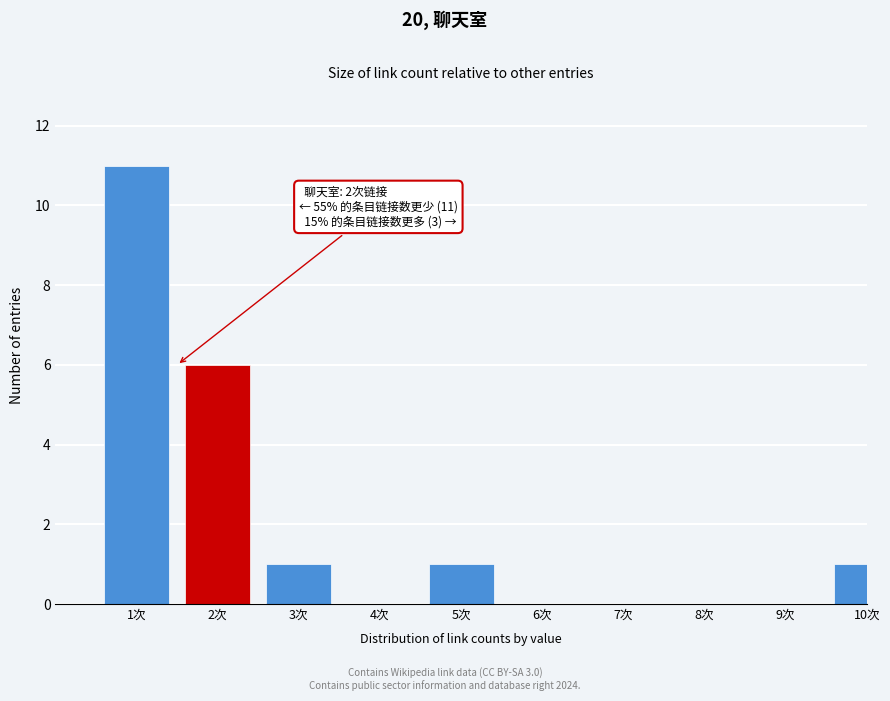

Reading left to right, list all the values displayed in this chart.

1次=11	2次=6	3次=1	4次=0	5次=1	6次=0	7次=0	8次=0	9次=0	10次=1